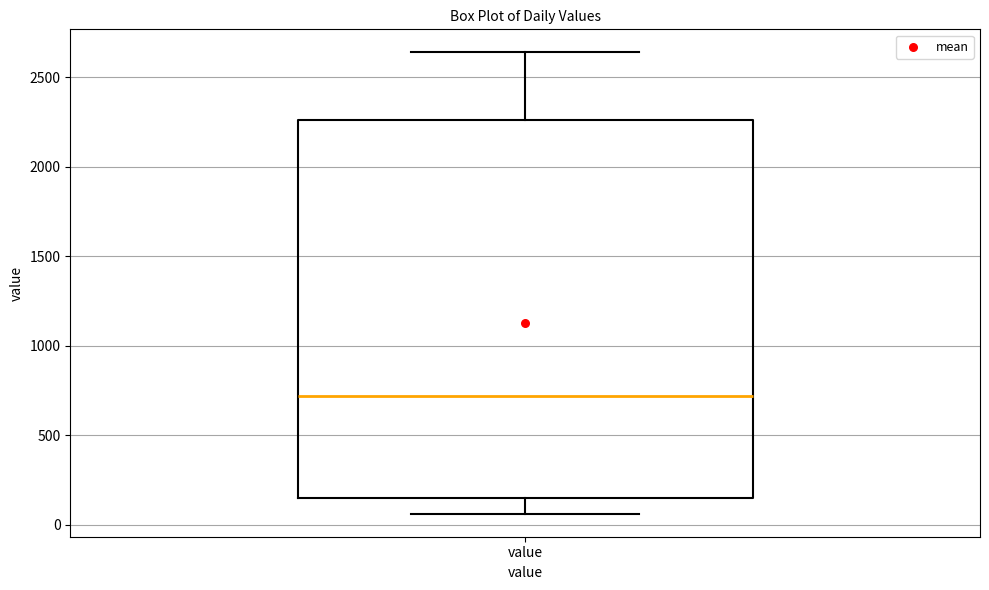

Where does the upper whisker of the box for value end on the y-axis? The values are not printed on the chart, so give them approximately, as read against the axis.

2650